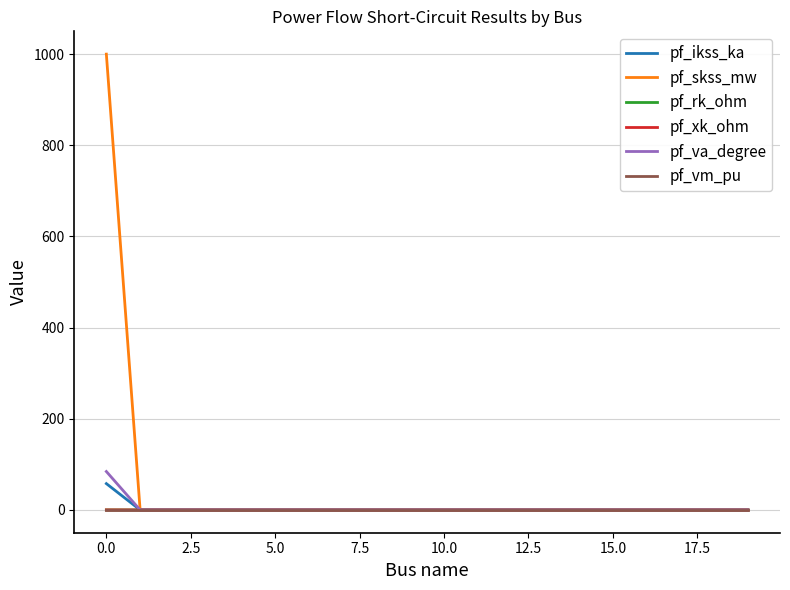

Which series has the largest total across all categories?

pf_skss_mw